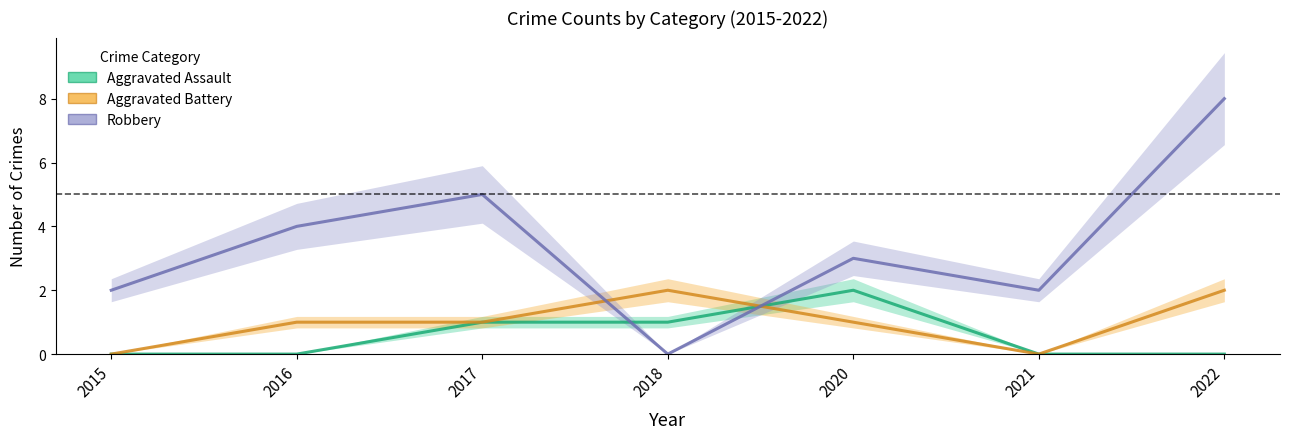

What is the difference between the maximum and minimum values in the Aggravated Assault series?

2